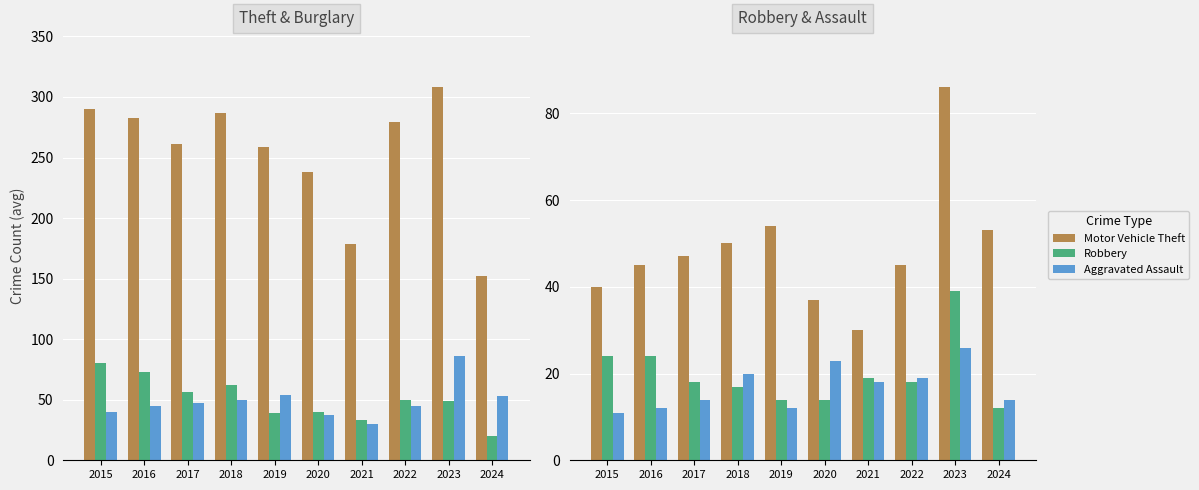

What is the highest value of the Aggravated Assault series?

26